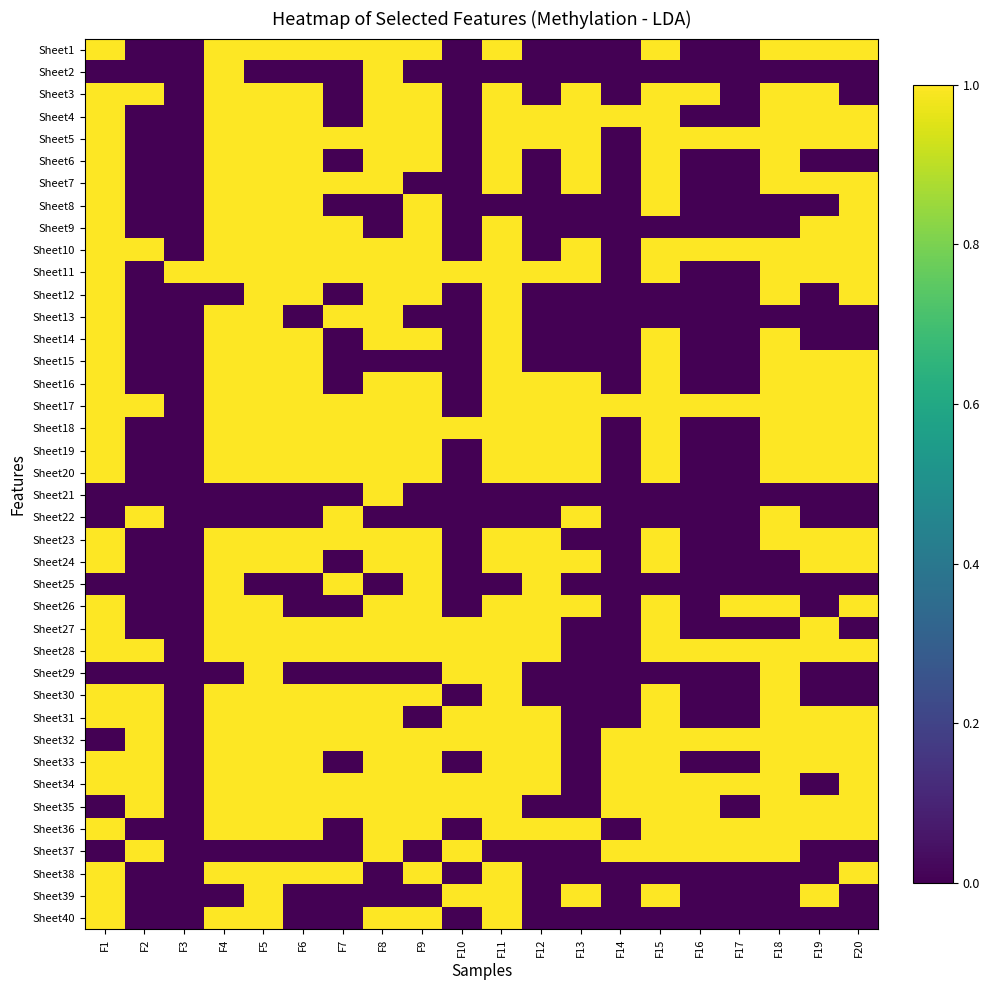

At how many categories does at least one series exceed 0?

20